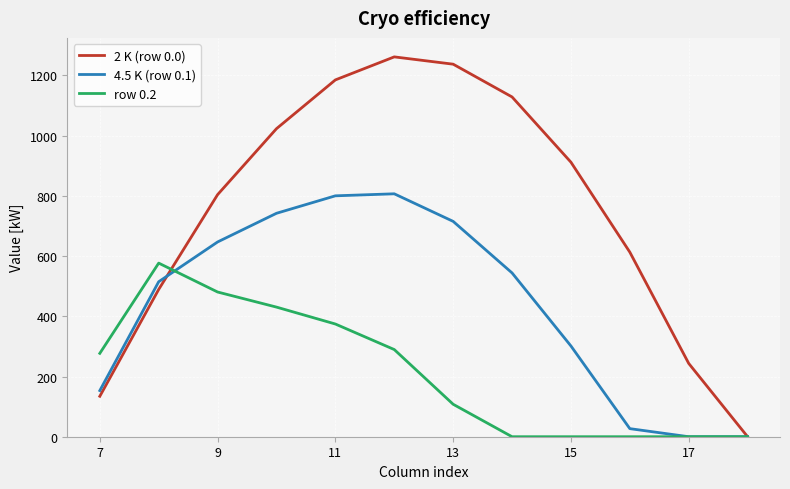

List the series in order of their overall mean, lowest first.

row 0.2, 4.5 K (row 0.1), 2 K (row 0.0)